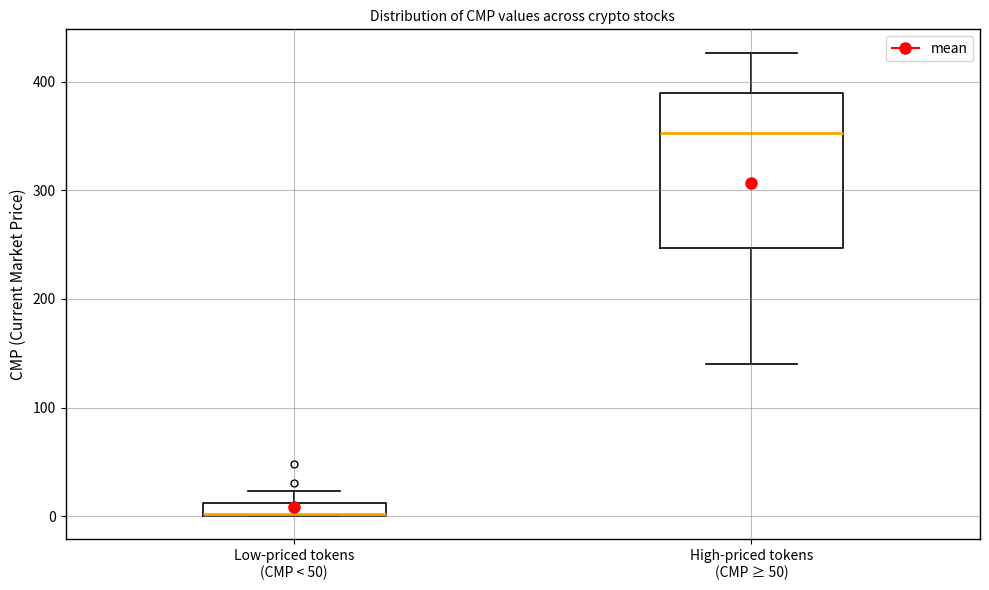

Where does the upper whisker of the box for Low-priced tokens (CMP < 50) end on the y-axis? The values are not printed on the chart, so give them approximately, as read against the axis.

20